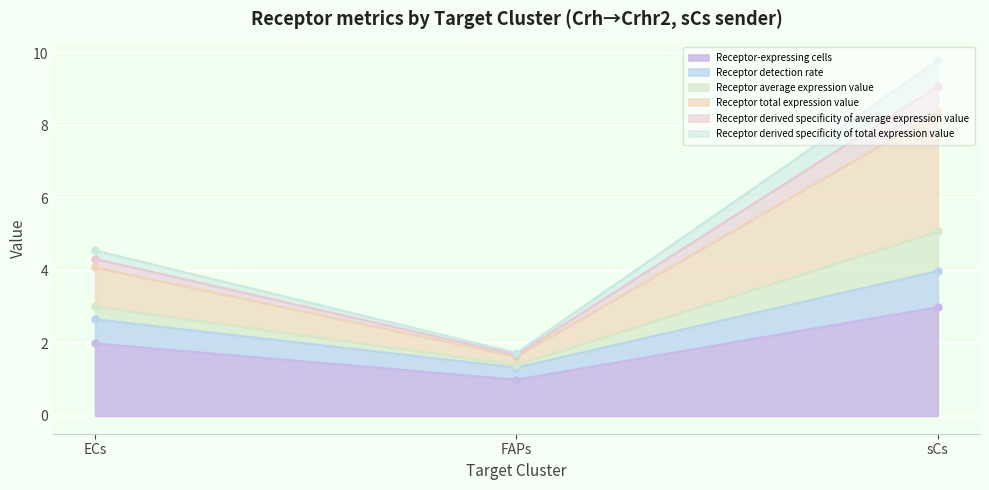

At how many categories does at least one series exceed 7?

1